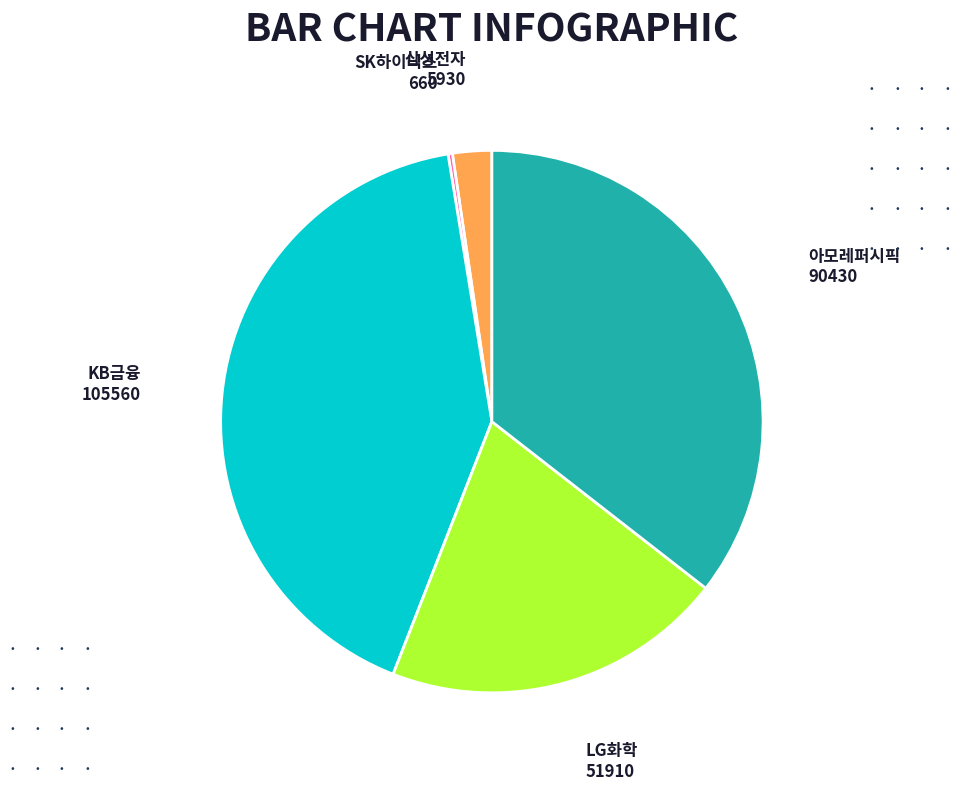

Is it true that LG화학 is 33% of the pie?

False